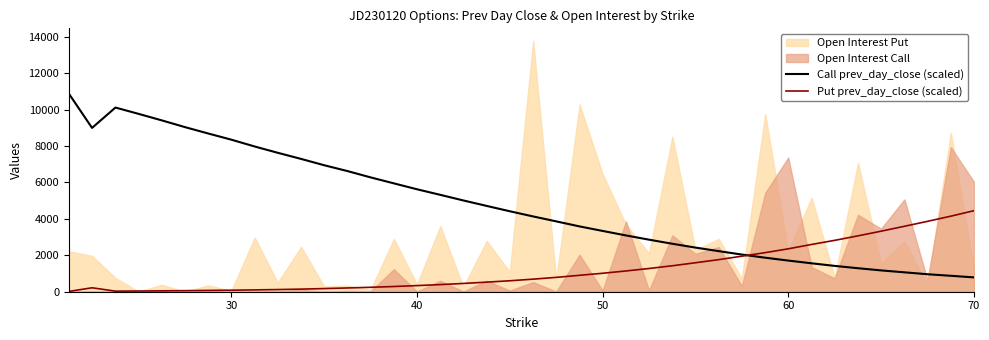

Count the number of categories in the chart.

40